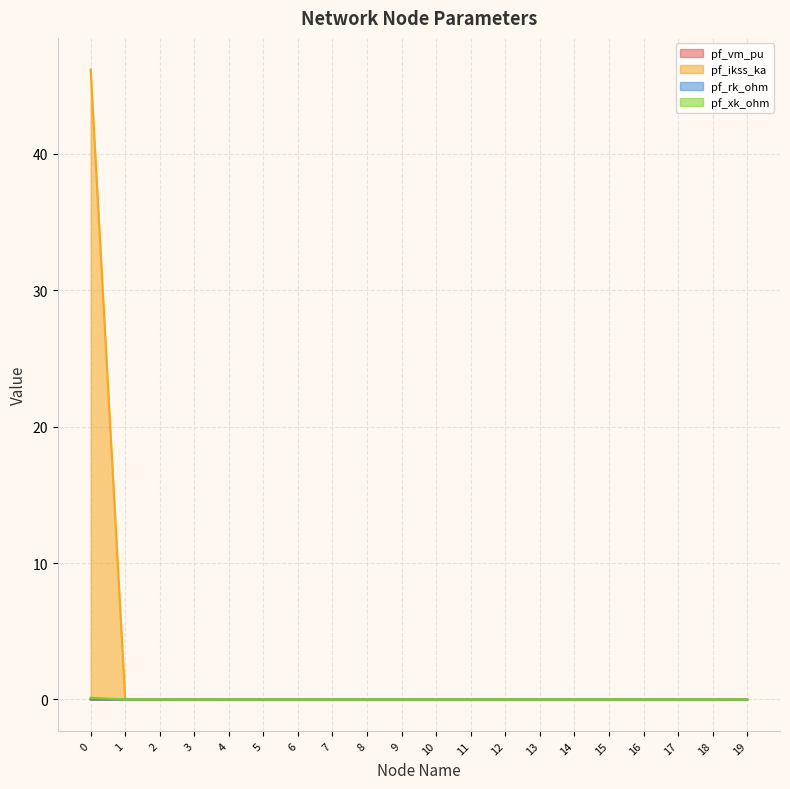

Which series changed the most between 1 and 7?

pf_vm_pu